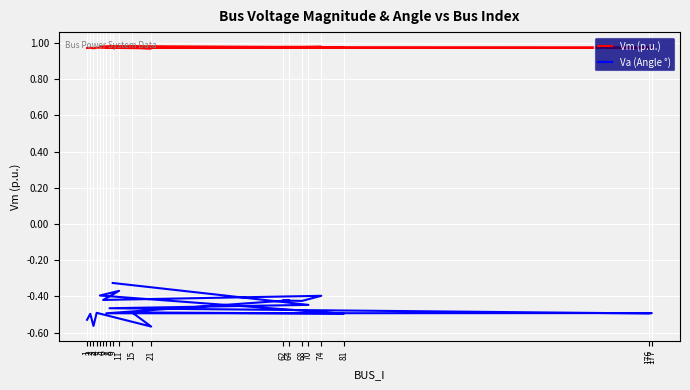

What position from the right is 5?

13